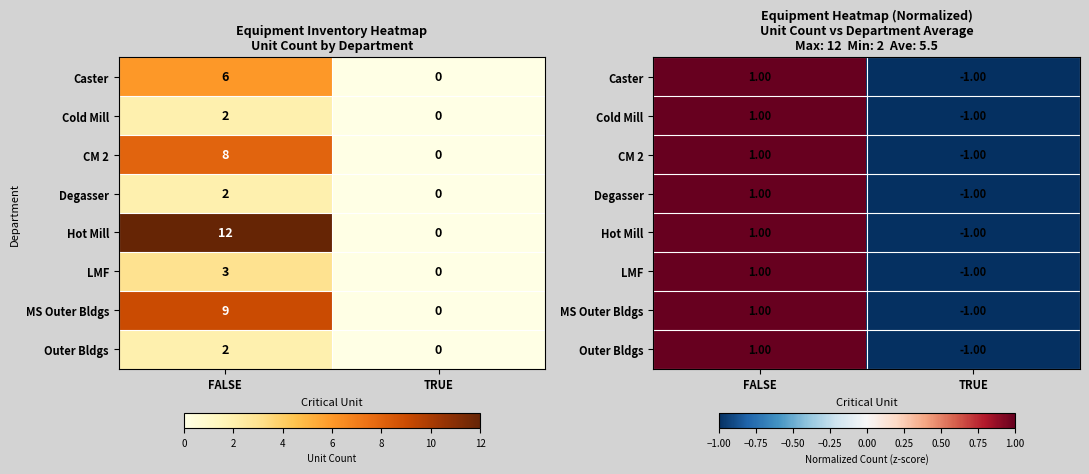

At which category does the chart reach its peak across all series?

FALSE